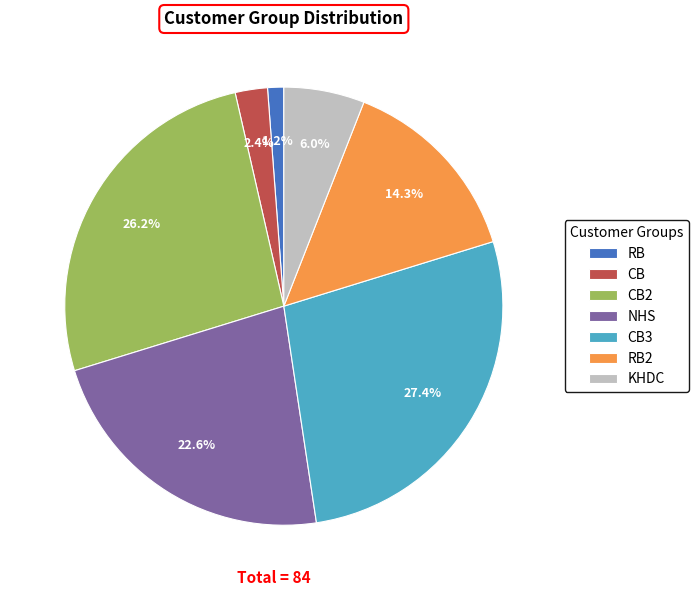

How many segments does this pie chart have?

7